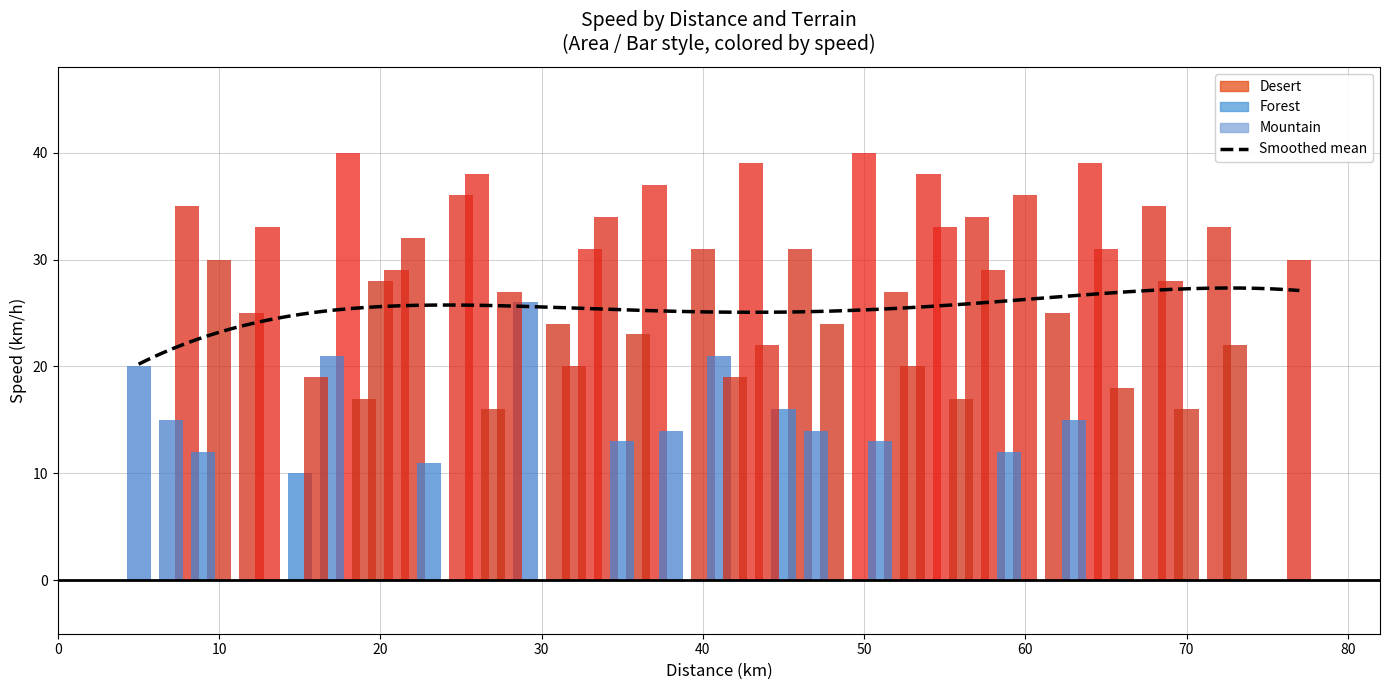

Where is Mountain nearest to the value 16?

6